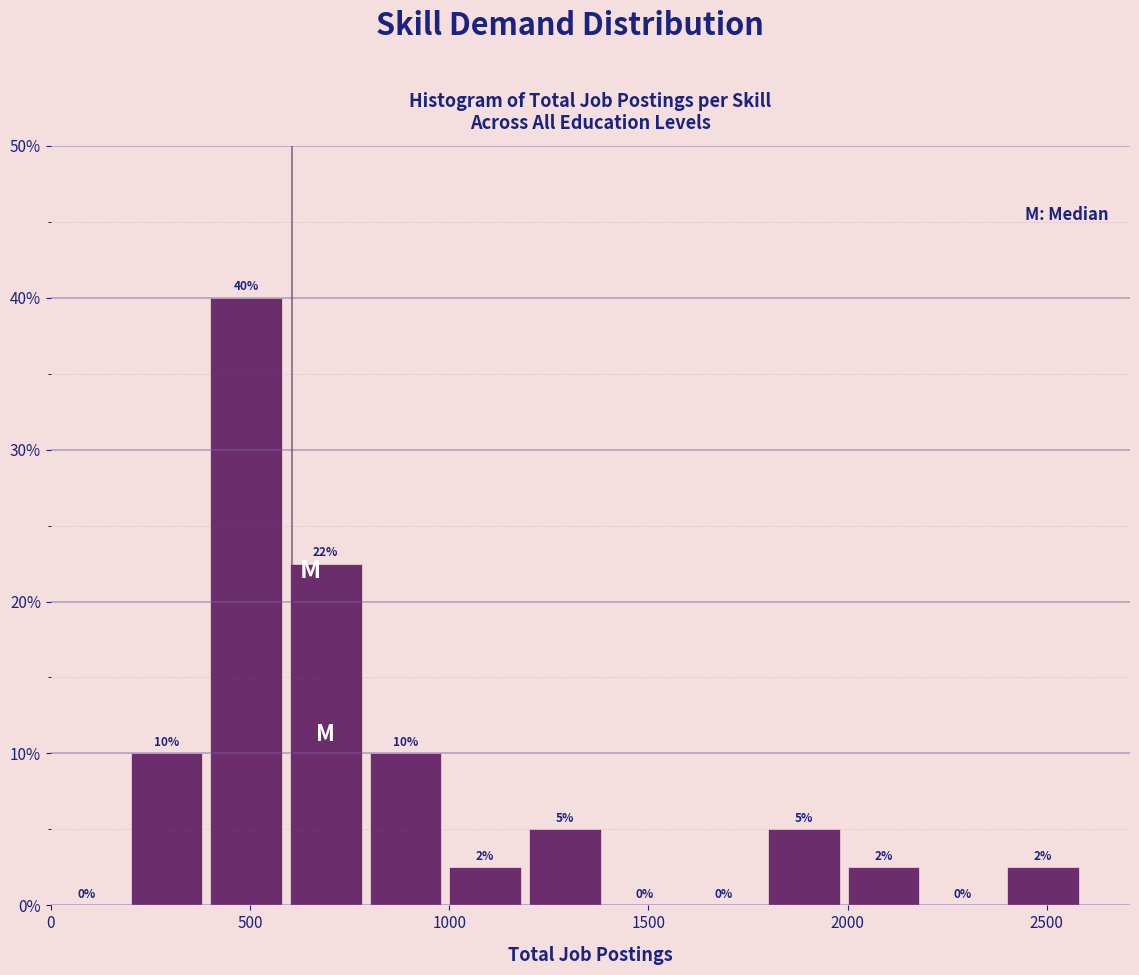

Over which range of the x-axis is the bar tallest?

400 to 600